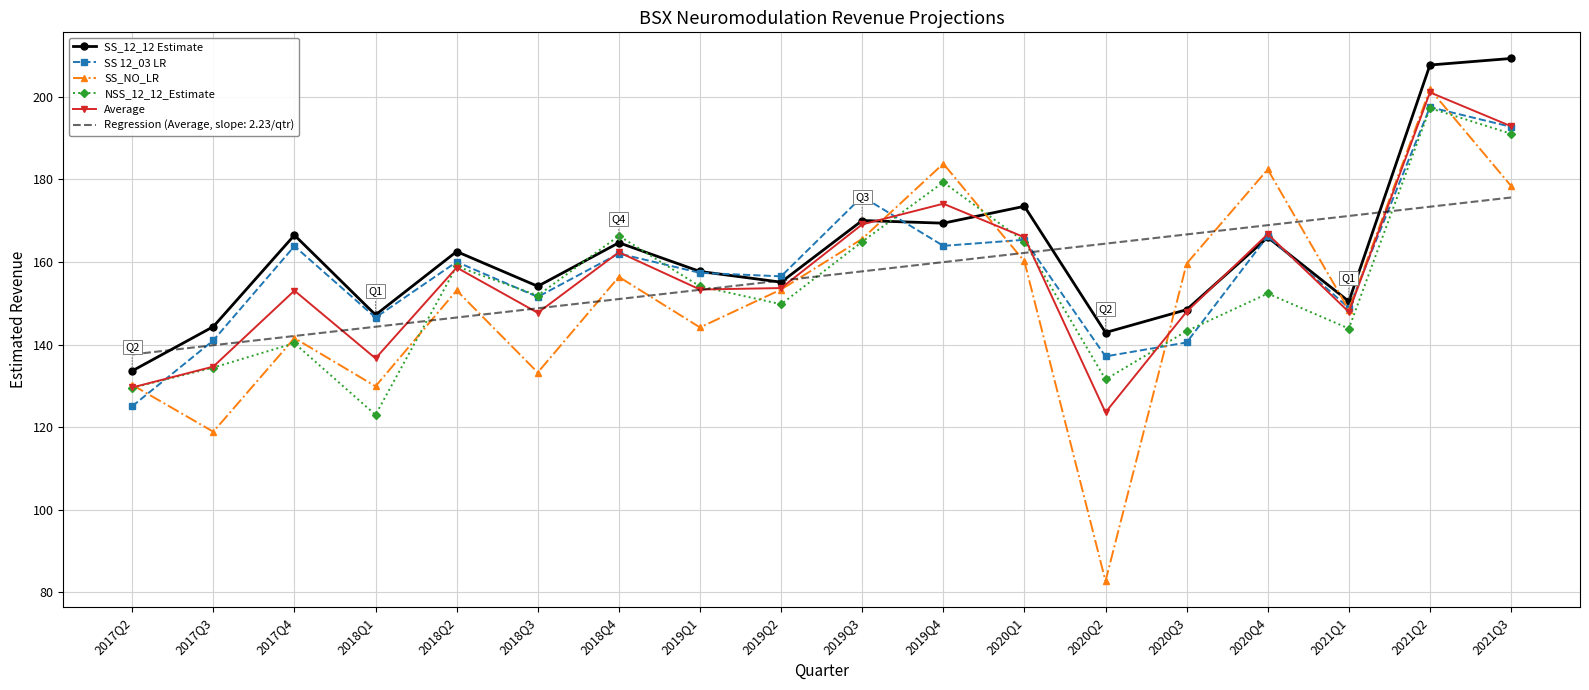

True or false: SS_NO_LR and SS 12_03 LR intersect in this chart.

True